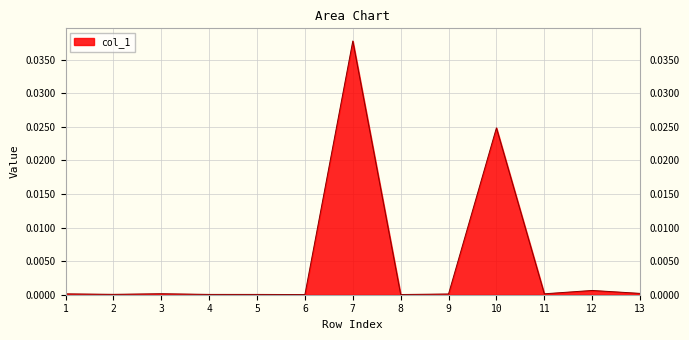

What is the sum of all values?

0.1